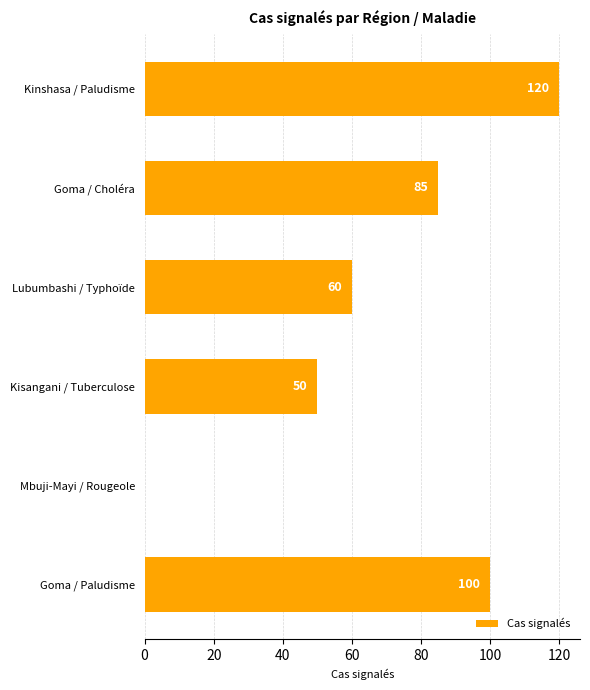

What is the change in value from Kinshasa / Paludisme to Goma / Paludisme?

-20